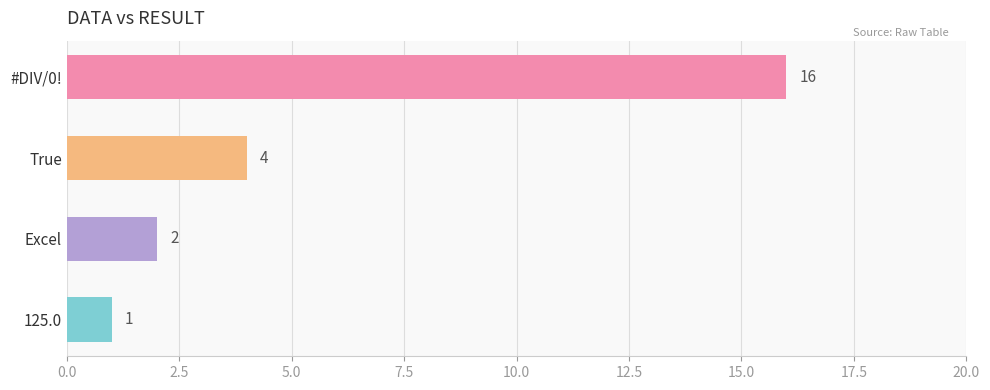

Reading bottom to top, extract all data points from this chart.

125.0=1	Excel=2	True=4	#DIV/0!=16